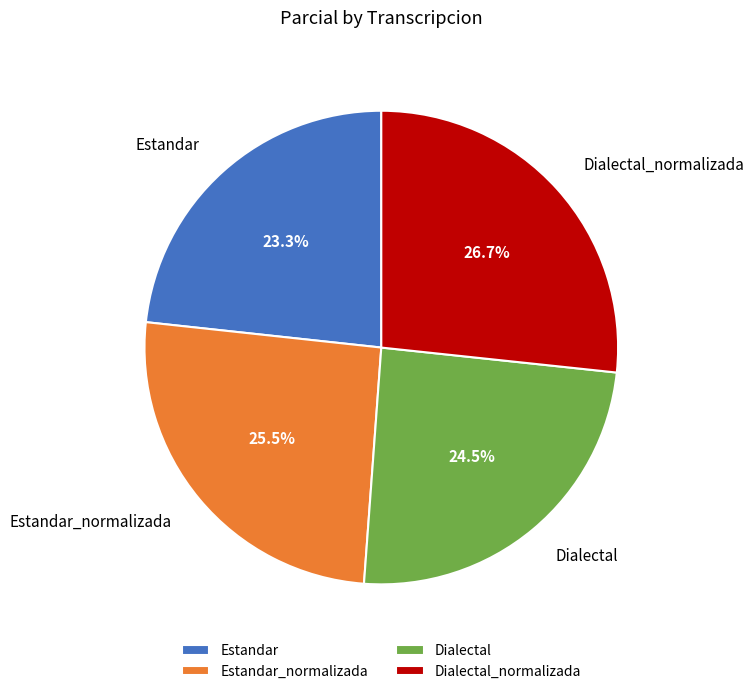

What is the largest slice in the pie chart?

Dialectal_normalizada